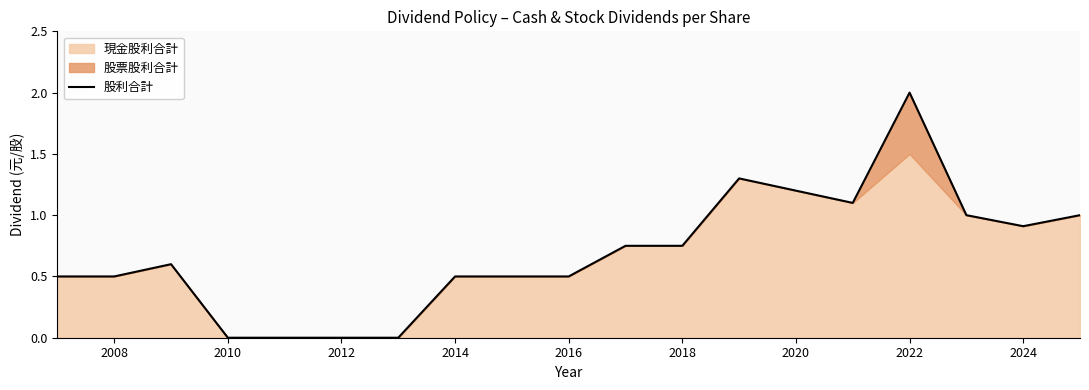

Is it true that 股利合計 equals 0.5 at 2016?

True